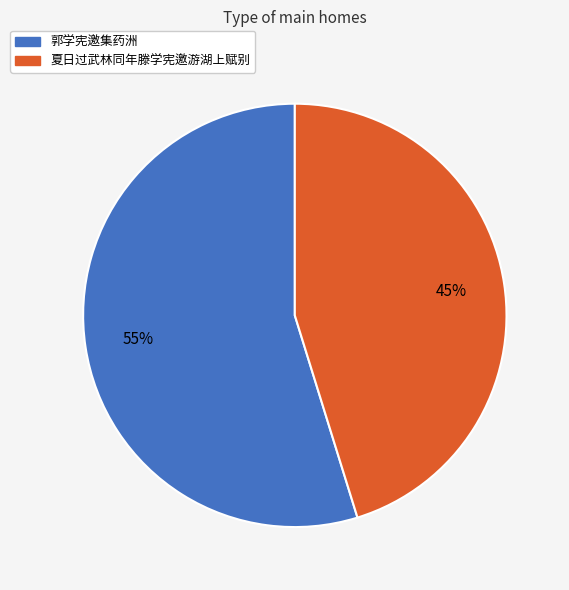

Between 夏日过武林同年滕学宪邀游湖上赋别 and 郭学宪邀集药洲, which is larger?

郭学宪邀集药洲